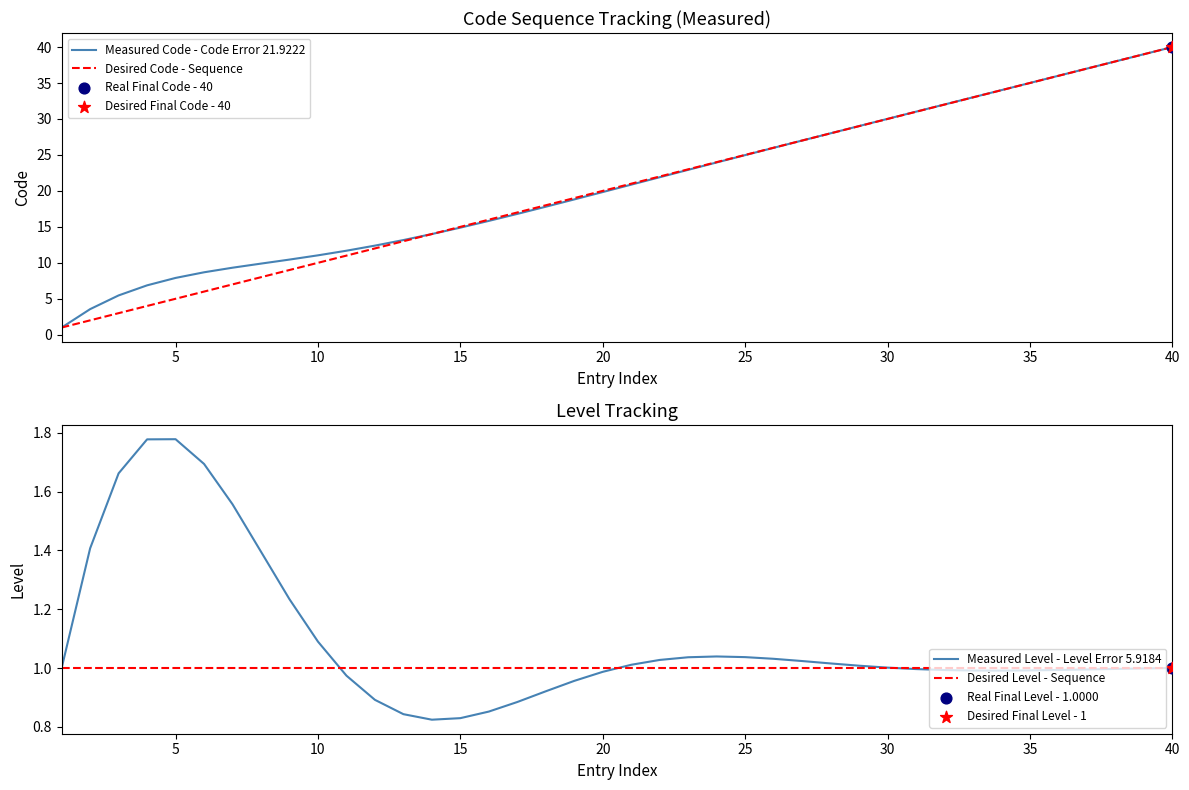

At how many categories does at least one series exceed 22?

18